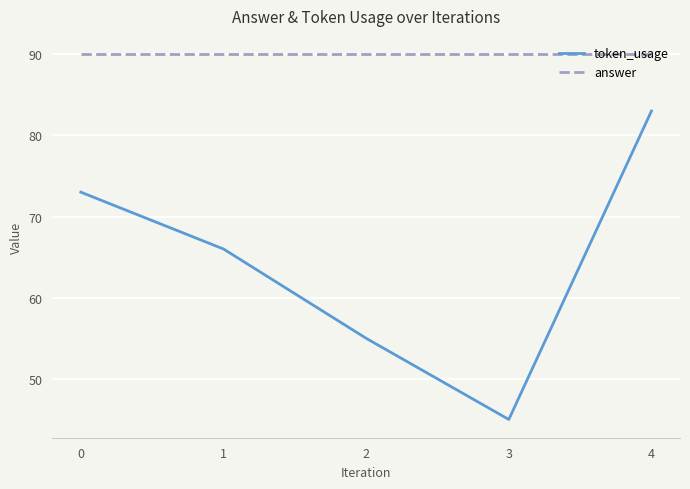

Count the number of data series in this chart.

2